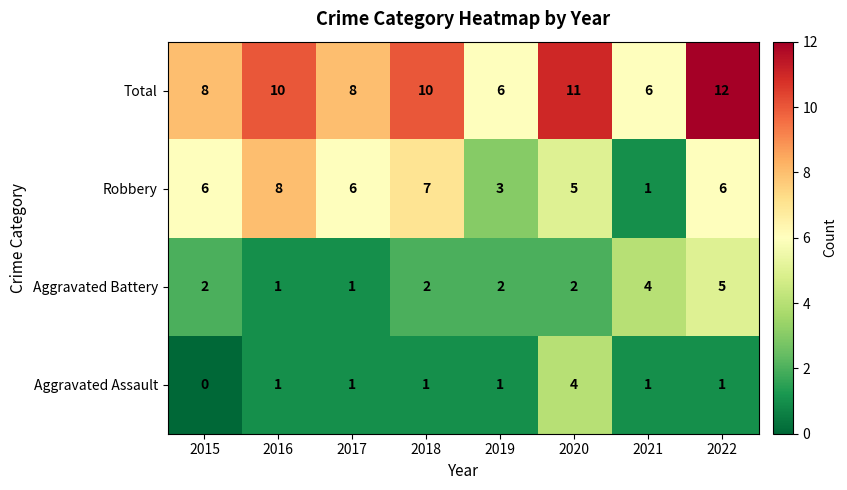

What is the difference between the second highest and minimum values in the Robbery series?

6